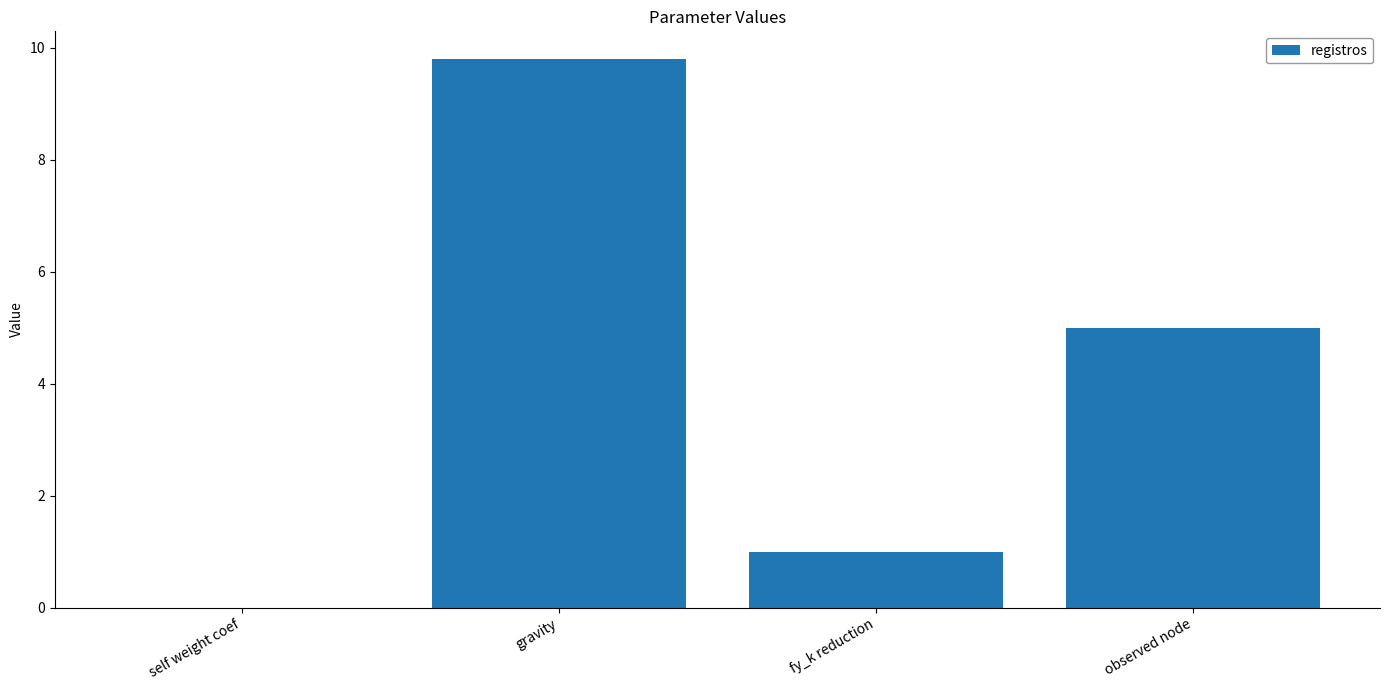

The value at gravity is 9.8. True or false?

True